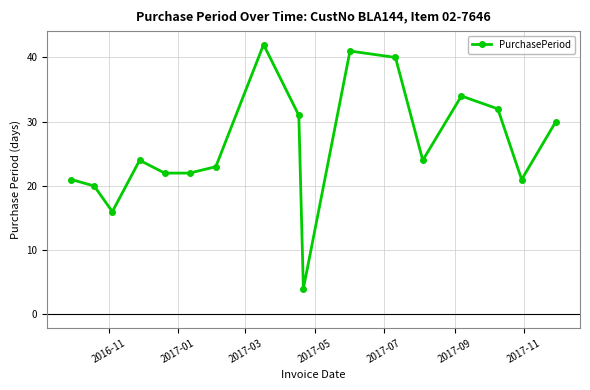

What is the sum of all values?

447